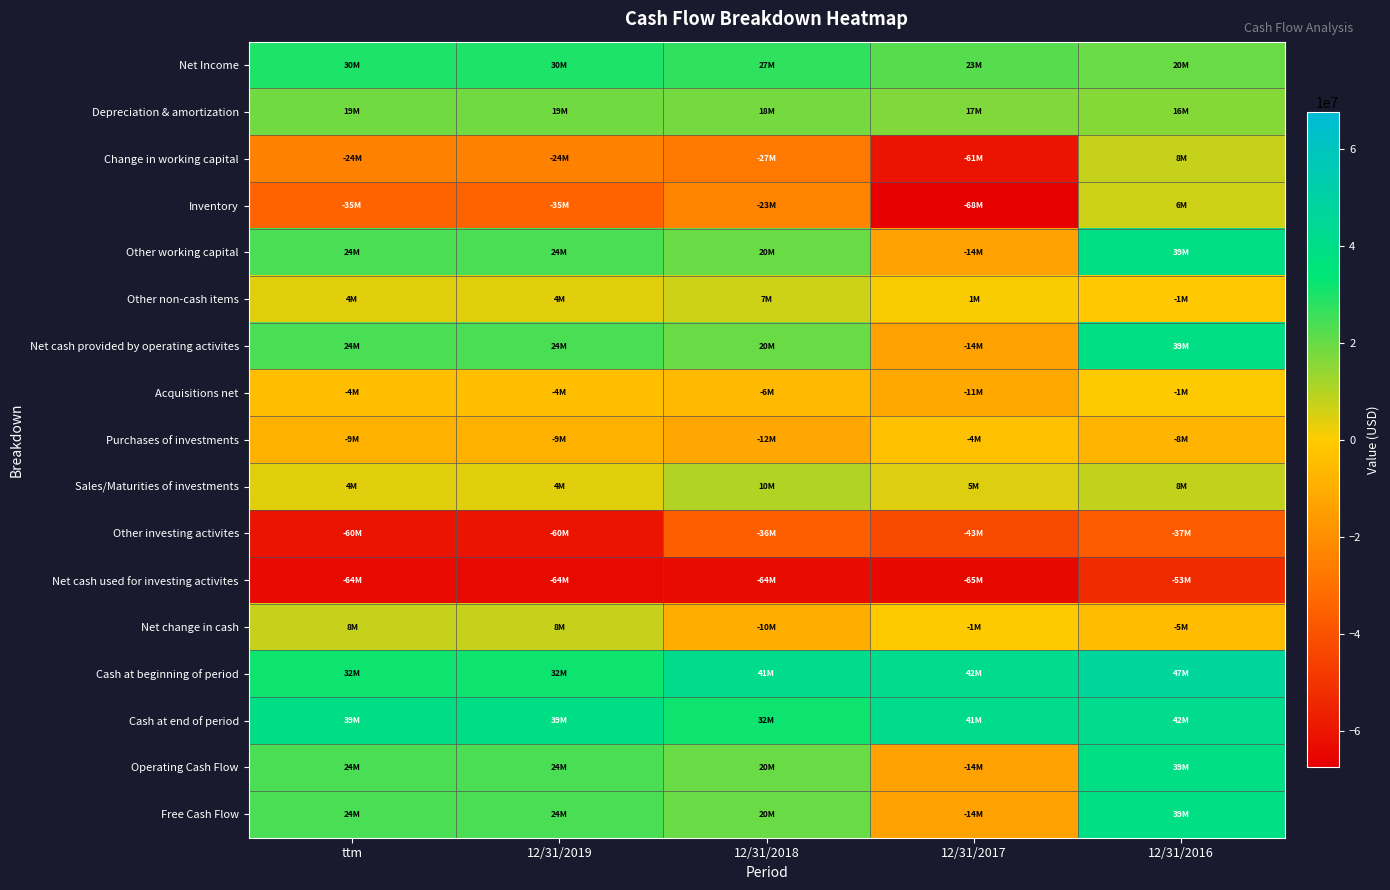

At 12/31/2017, list the series in order from largest to smallest.

Cash at beginning of period, Cash at end of period, Net Income, Depreciation & amortization, Sales/Maturities of investments, Other non-cash items, Net change in cash, Purchases of investments, Acquisitions net, Other working capital, Net cash provided by operating activites, Operating Cash Flow, Free Cash Flow, Other investing activites, Change in working capital, Net cash used for investing activites, Inventory